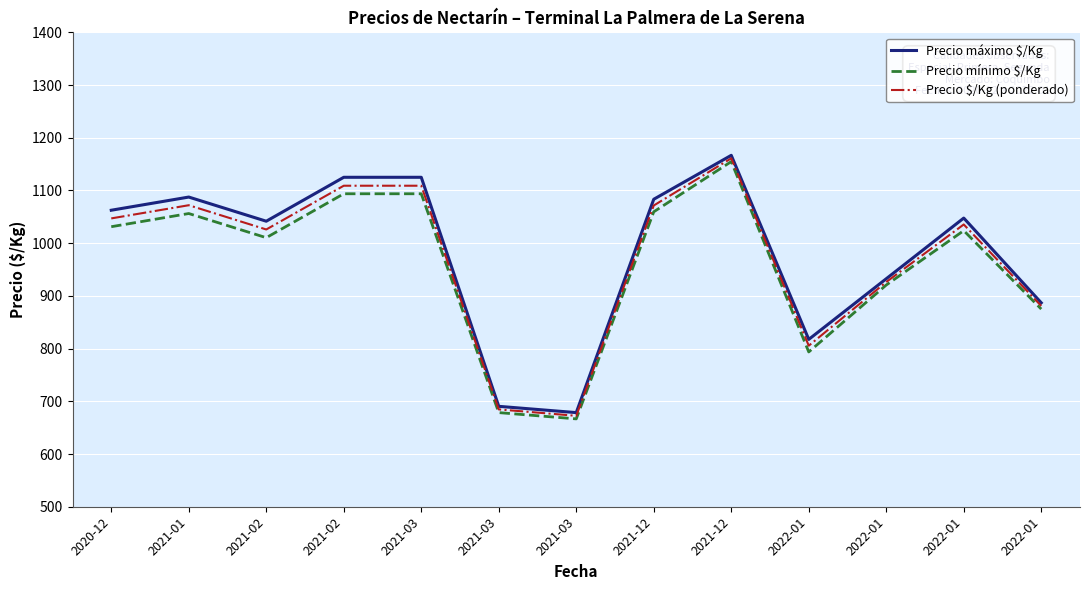

Reading left to right, extract all data points from this chart.

Precio máximo $/Kg: 2020-12=1062.5	2021-01=1087.5	2021-02=1041.7	2021-02=1125.0	2021-03=1125.0	2021-03=690.5	2021-03=678.6	2021-12=1083.3	2021-12=1166.7	2022-01=817.5	2022-01=932.5	2022-01=1047.6	2022-01=886.9
Precio mínimo $/Kg: 2020-12=1031.2	2021-01=1056.2	2021-02=1010.4	2021-02=1093.8	2021-03=1093.8	2021-03=678.6	2021-03=666.7	2021-12=1059.5	2021-12=1154.8	2022-01=793.7	2022-01=920.6	2022-01=1023.8	2022-01=875.0
Precio $/Kg (ponderado): 2020-12=1047.0	2021-01=1072.0	2021-02=1026.0	2021-02=1109.0	2021-03=1109.0	2021-03=684.7	2021-03=672.5	2021-12=1071.5	2021-12=1161.0	2022-01=805.5	2022-01=926.3	2022-01=1035.5	2022-01=881.0